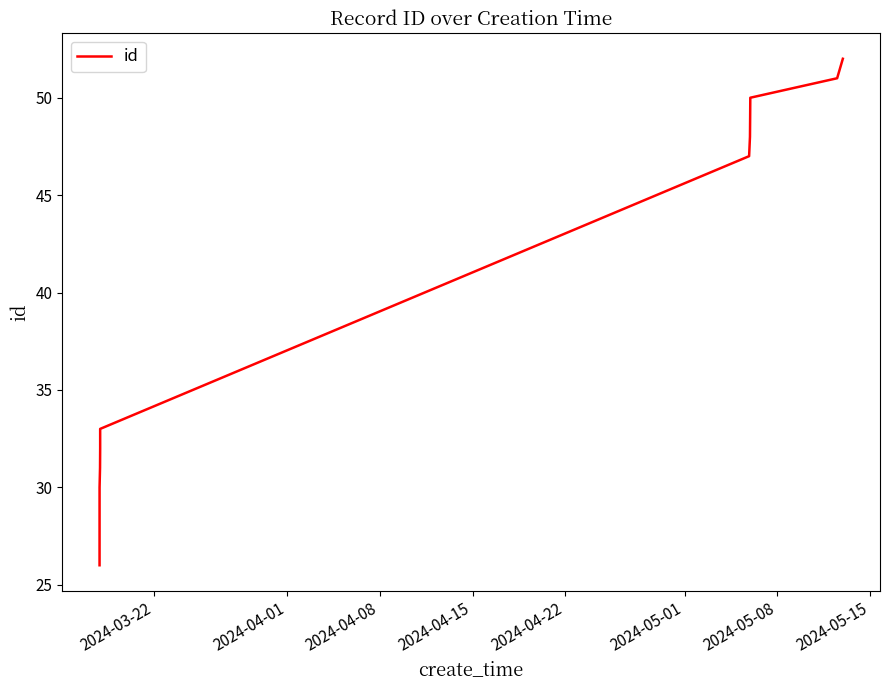

What is the difference between the maximum and minimum values?

26